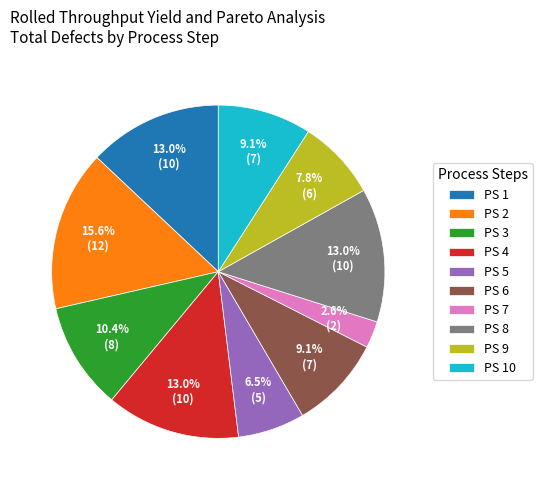

Which slice is the smallest?

PS 7